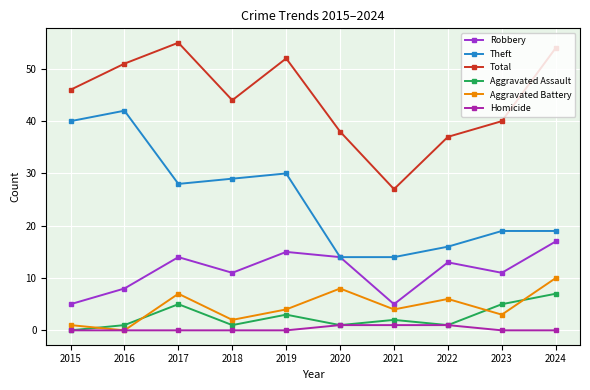

What is the value of the Robbery point at the 9th from the left?

11